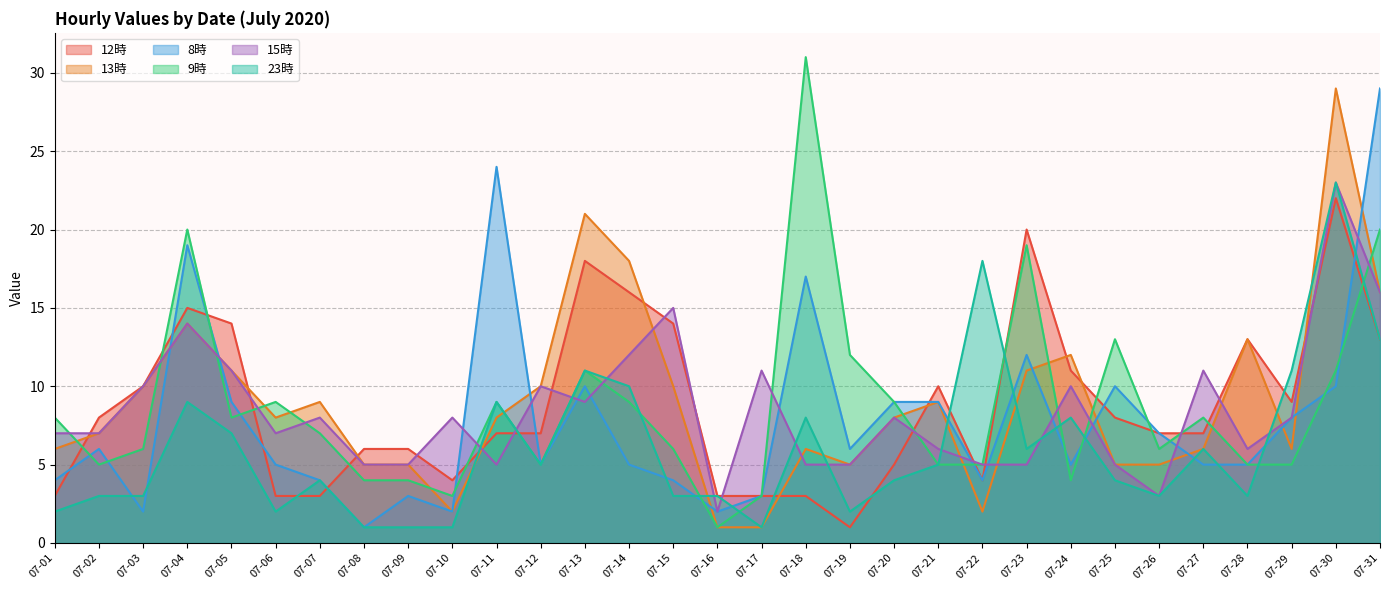

Between 07-09 and 07-15, which series saw the biggest shift?

15時